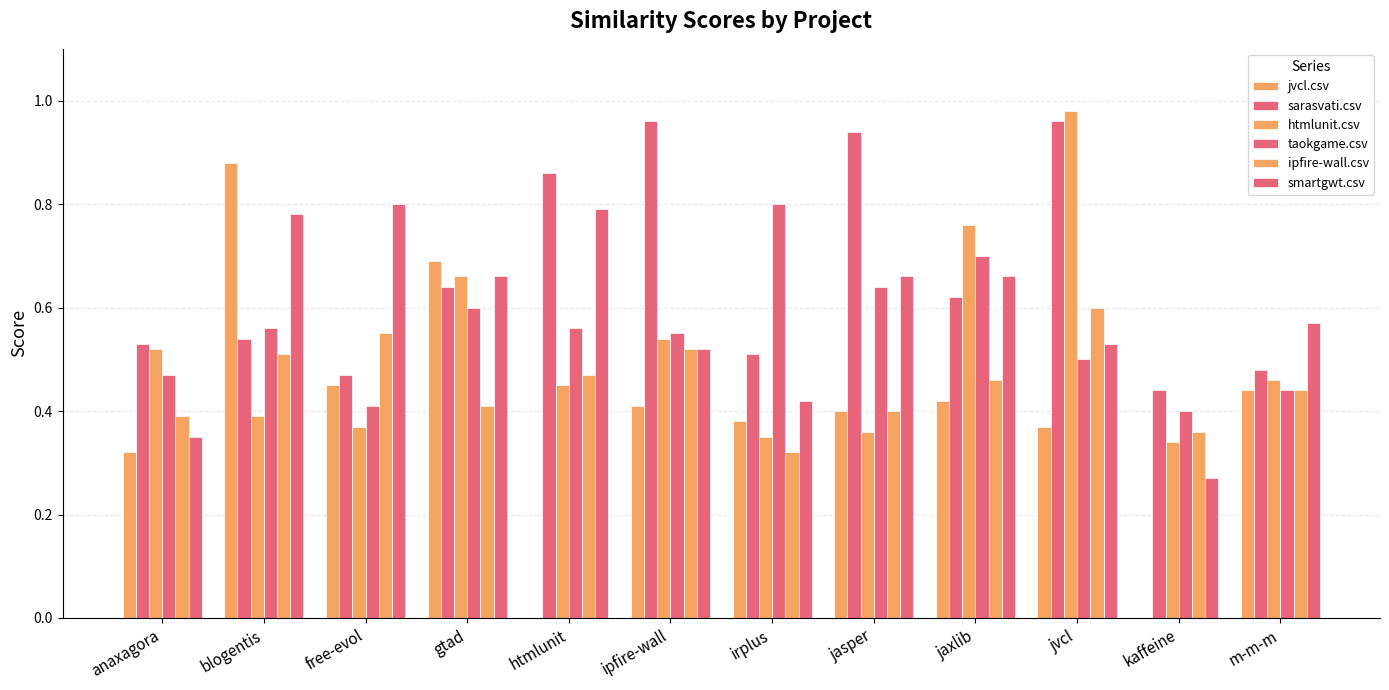

How many series are shown in this chart?

6